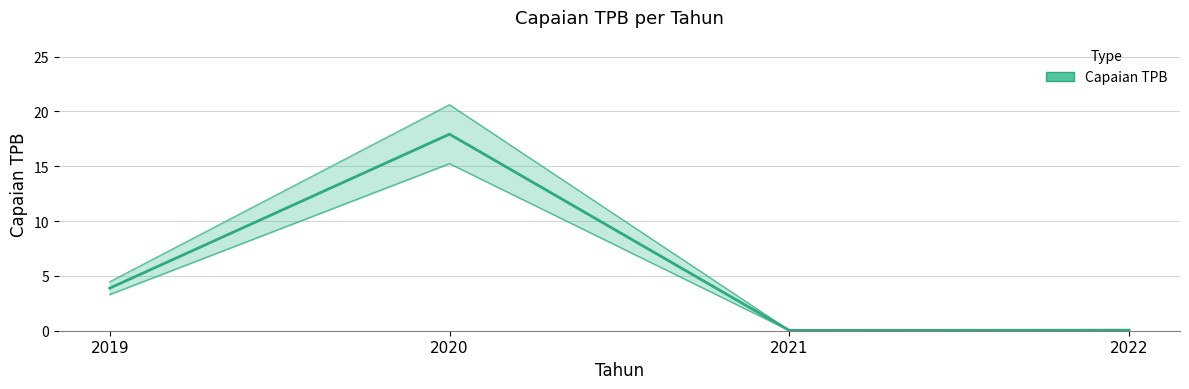

How many categories are shown in the chart?

4